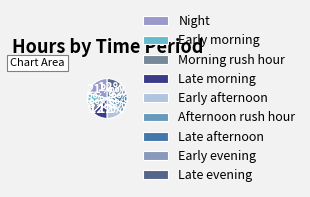

Which category has the biggest portion of the pie?

Night